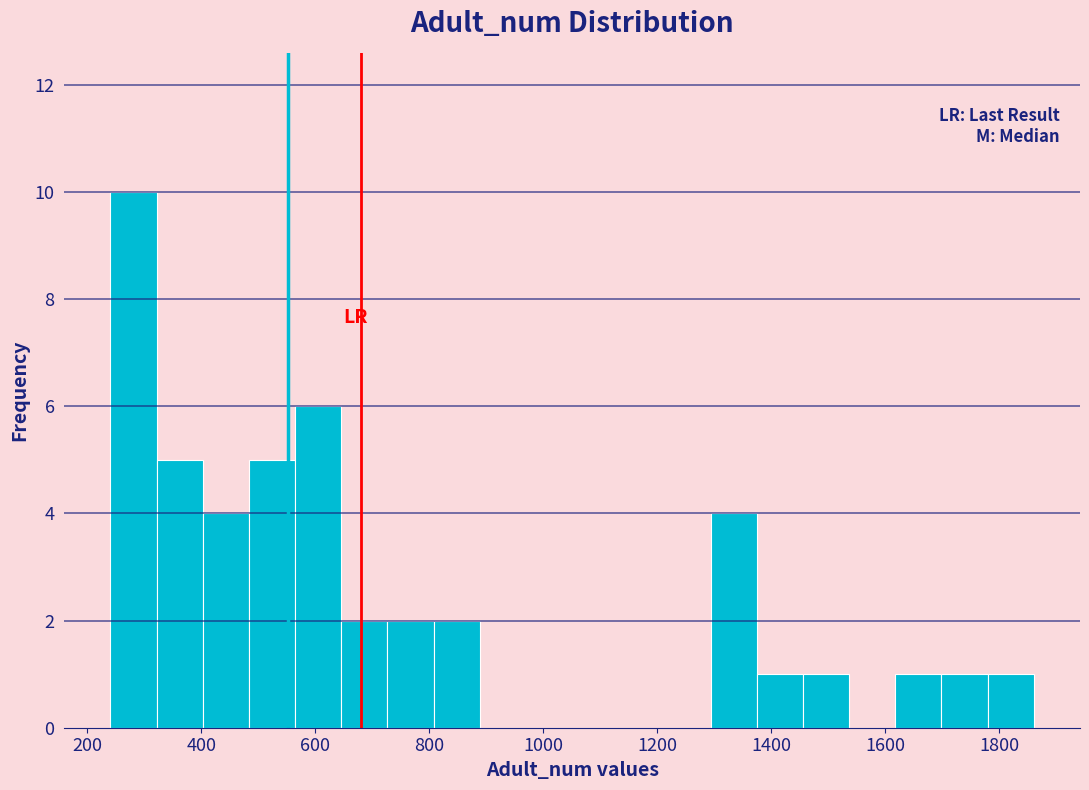

How tall is the bar that spans 320 to 400 on the x-axis? Neither the bar edges nor the heights are printed on the chart, so give them approximately, as read against the axes.

5